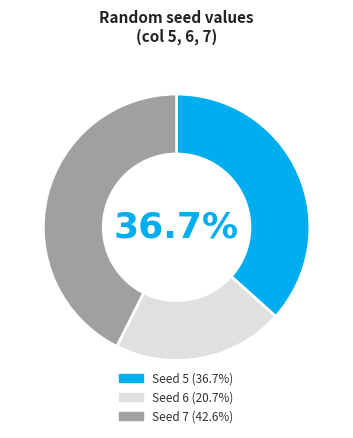

Is Seed 5 (36.7%) the majority of the pie?

No